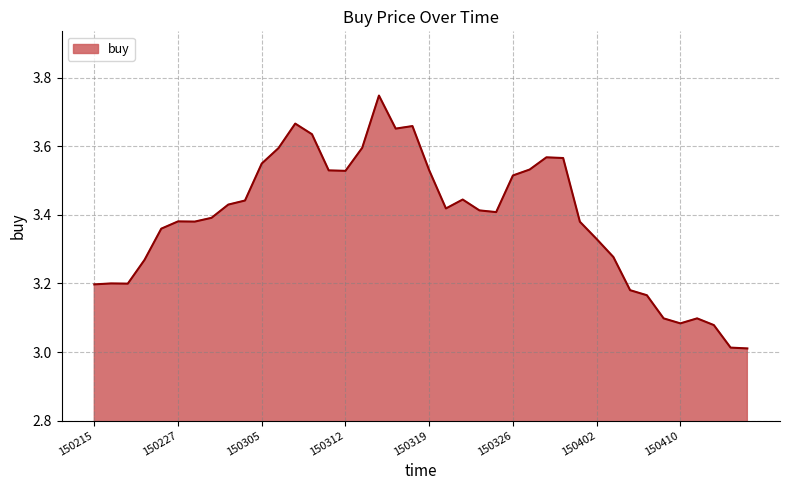

What is the sum of all values?

135.5